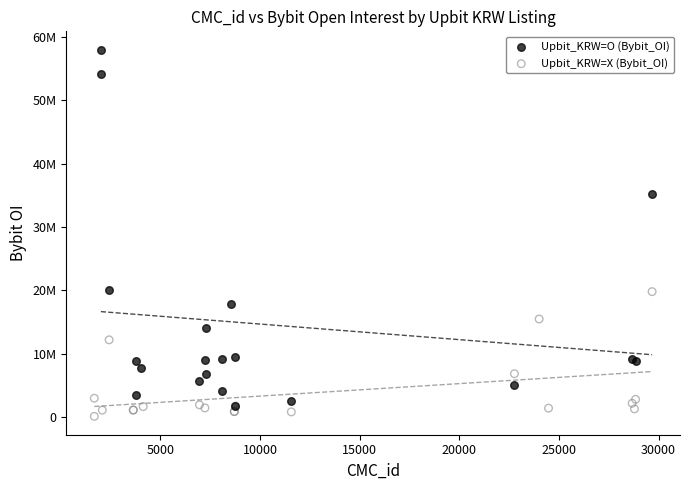

What are all the series names shown in the legend?

Upbit_KRW=O (Bybit_OI), Upbit_KRW=X (Bybit_OI)